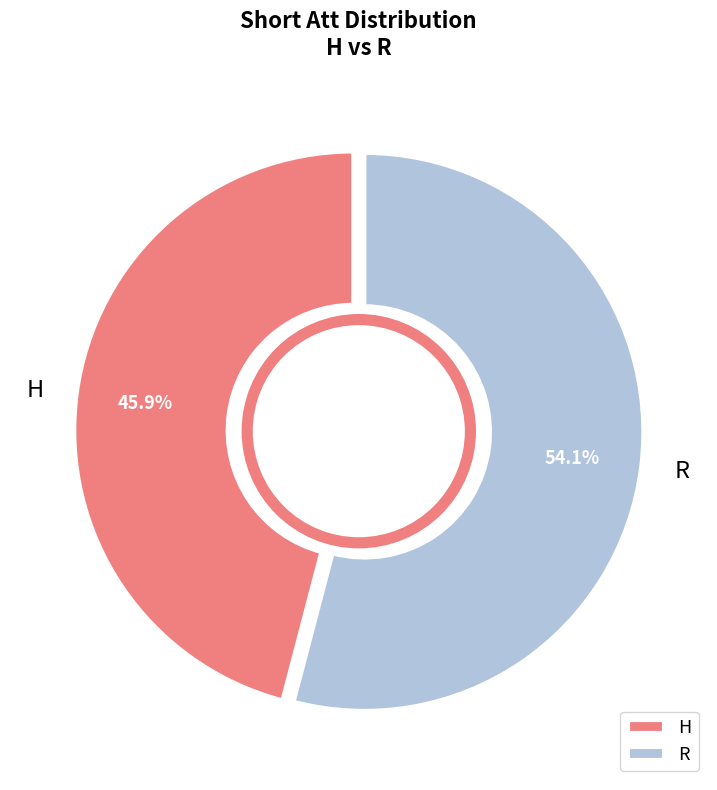

What percentage is the R slice, to the nearest percent?

54%